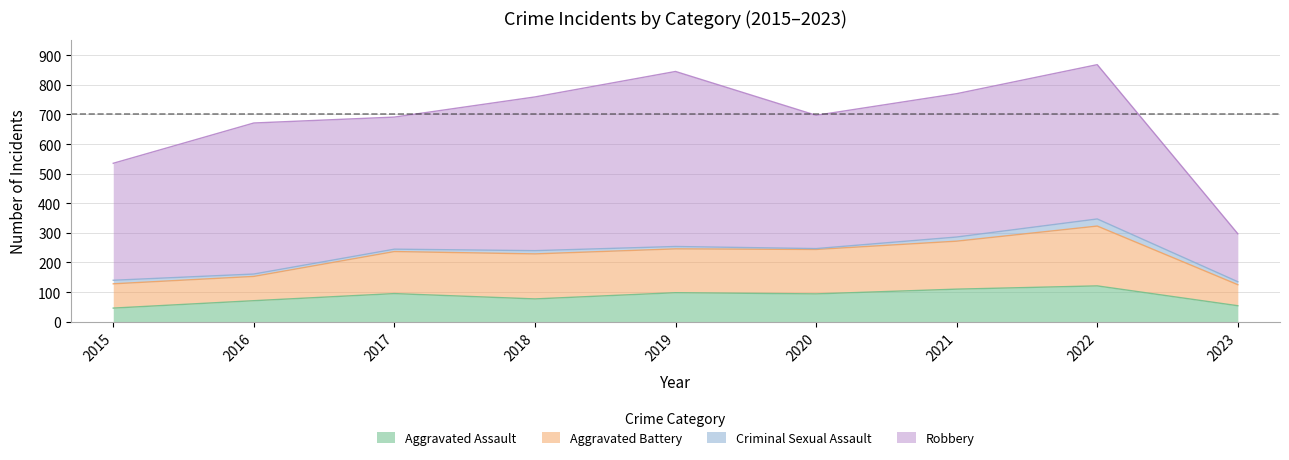

True or false: Aggravated Battery has more than 0 interior local peaks.

True